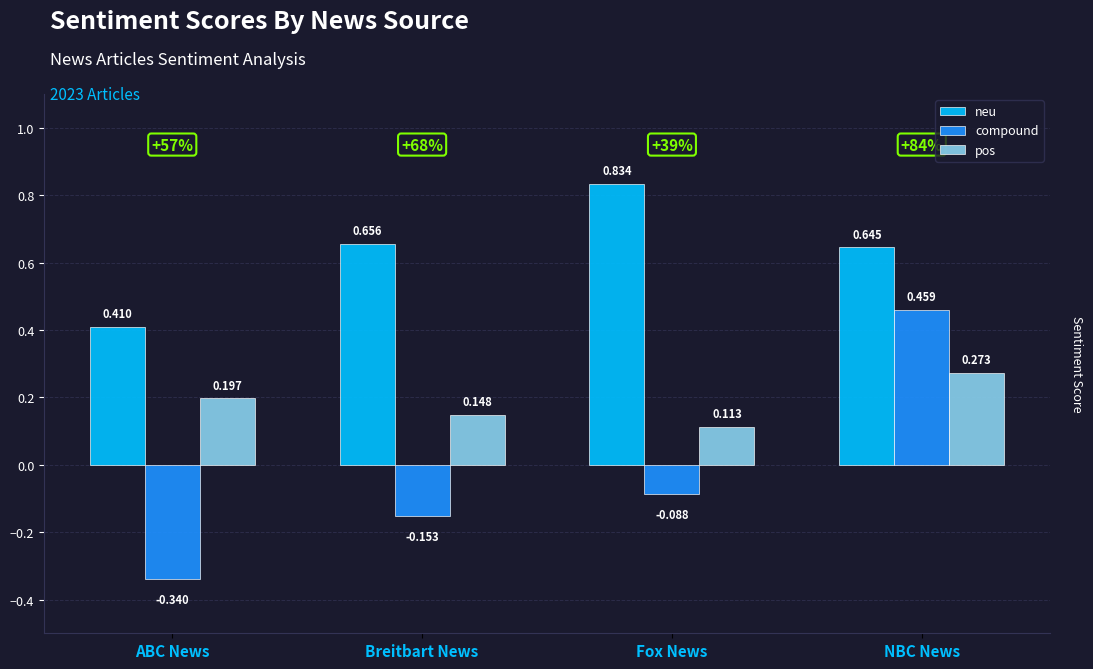

List the labels in order of pos value, largest first.

NBC News, ABC News, Breitbart News, Fox News